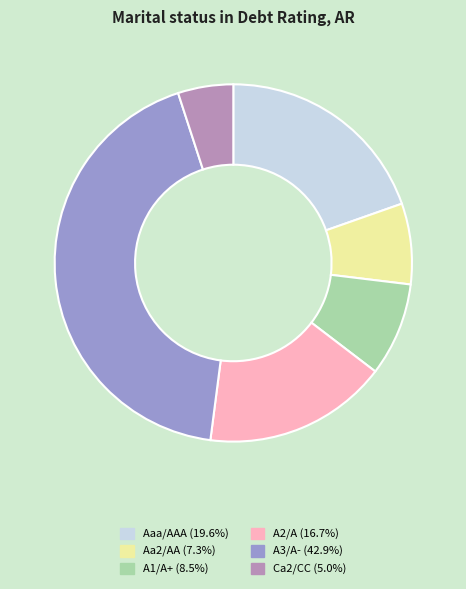

Rank the categories by value from lowest to highest.

Ca2/CC, Aa2/AA, A1/A+, A2/A, Aaa/AAA, A3/A-